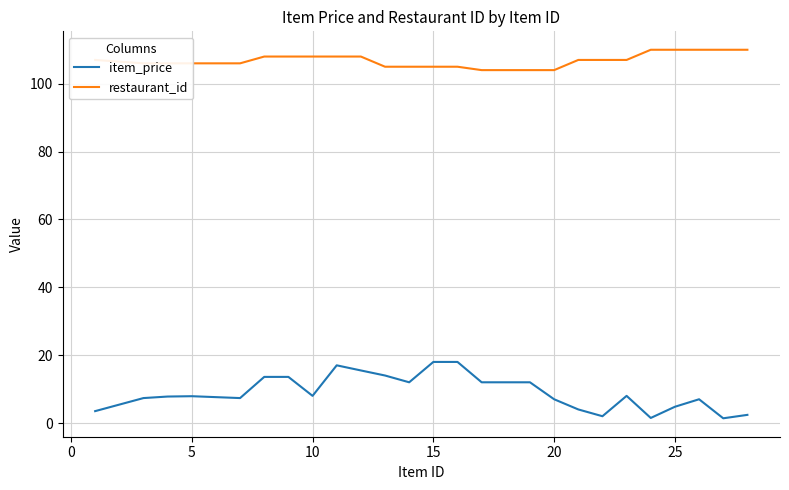

Rank the series by their average value, from highest to lowest.

restaurant_id, item_price